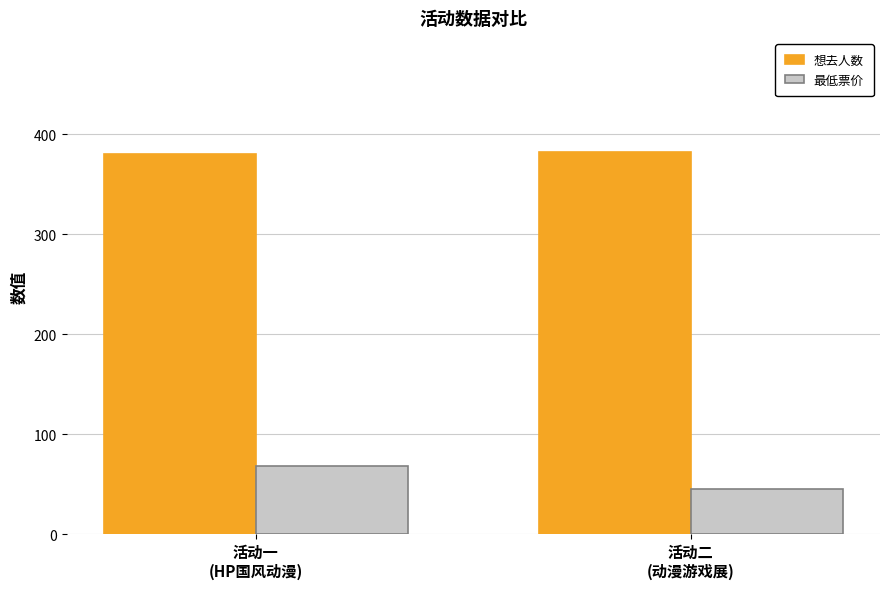

Reading right to left, transcribe all the data shown in this chart.

想去人数: 382	380
最低票价: 45	68